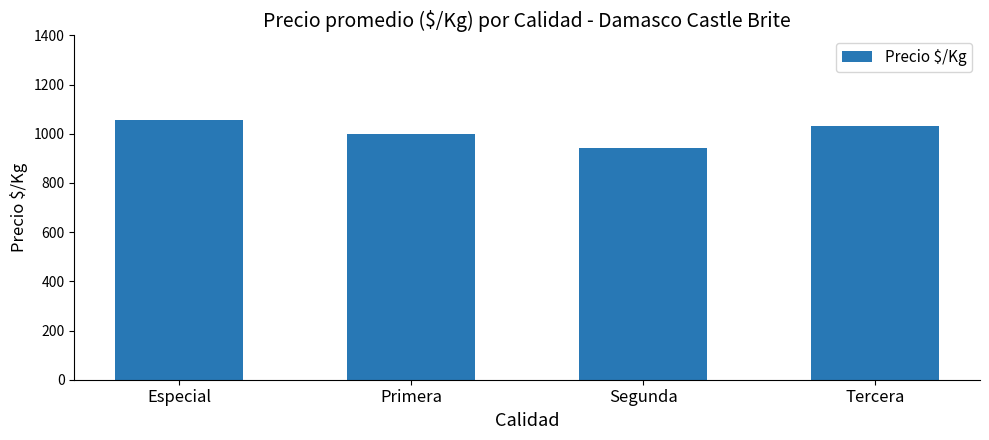

The chart shows a value of 1511 at Especial. True or false?

False